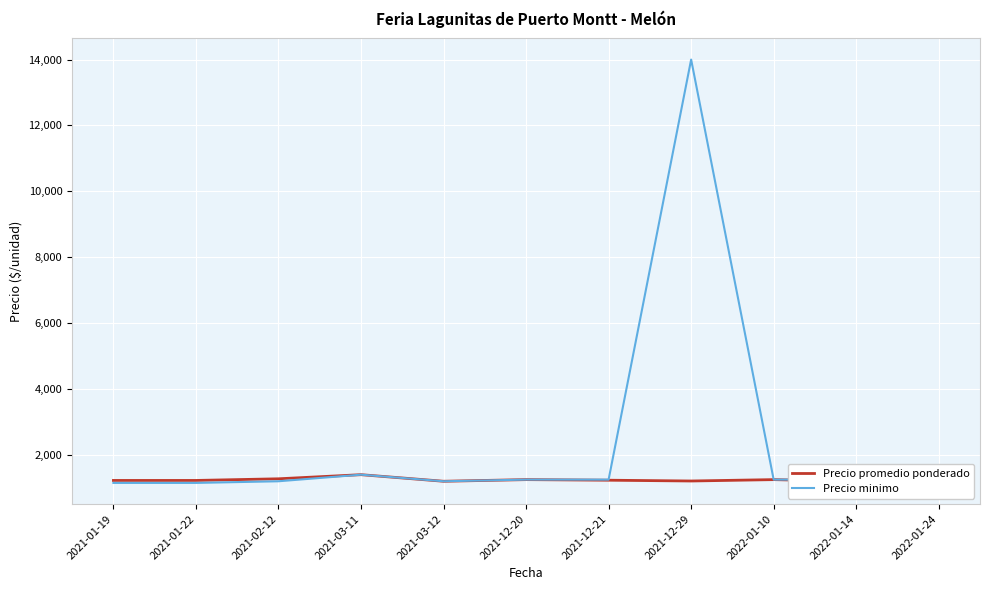

How many lines are shown in the chart?

2